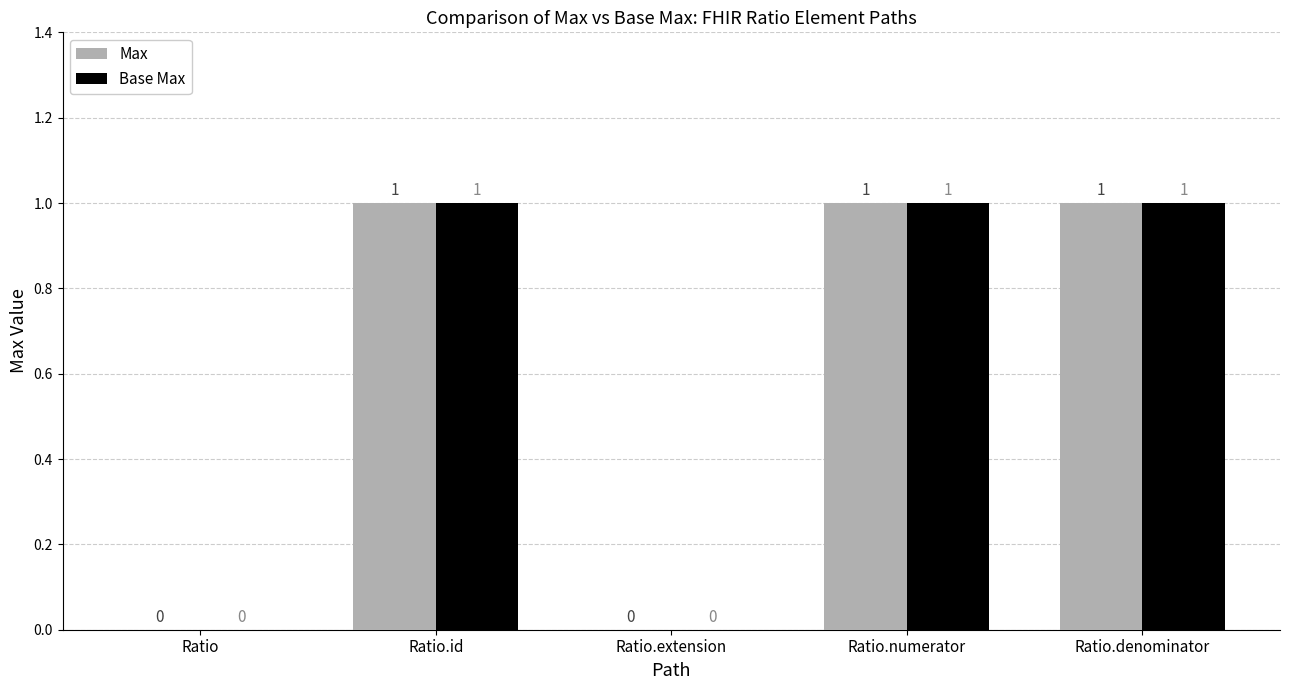

The Base Max series shows 1 at Ratio.id. True or false?

True